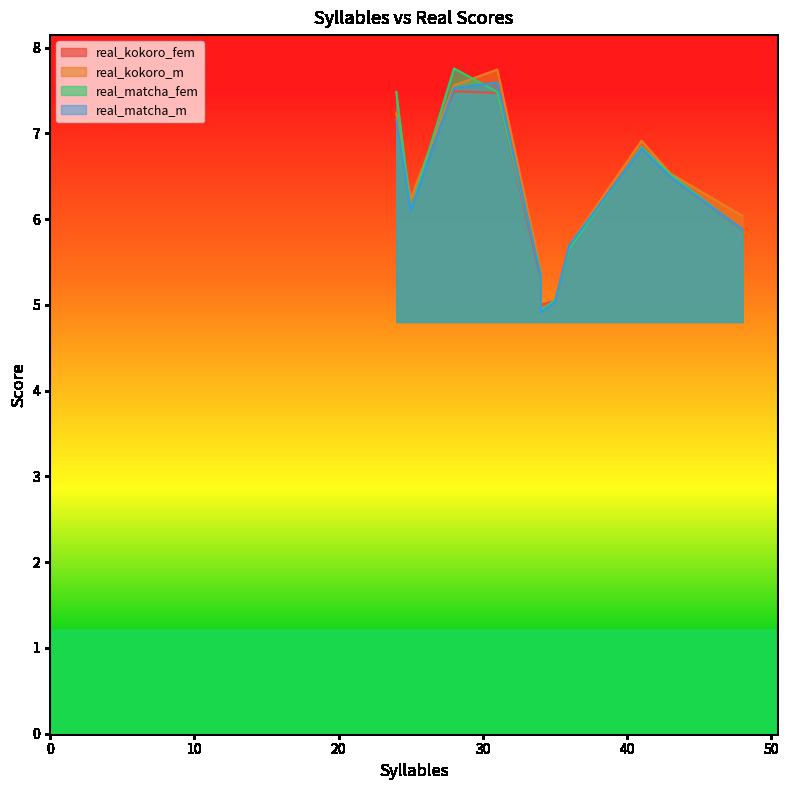

True or false: real_kokoro_fem has more than 2 points higher than both neighbors.

False